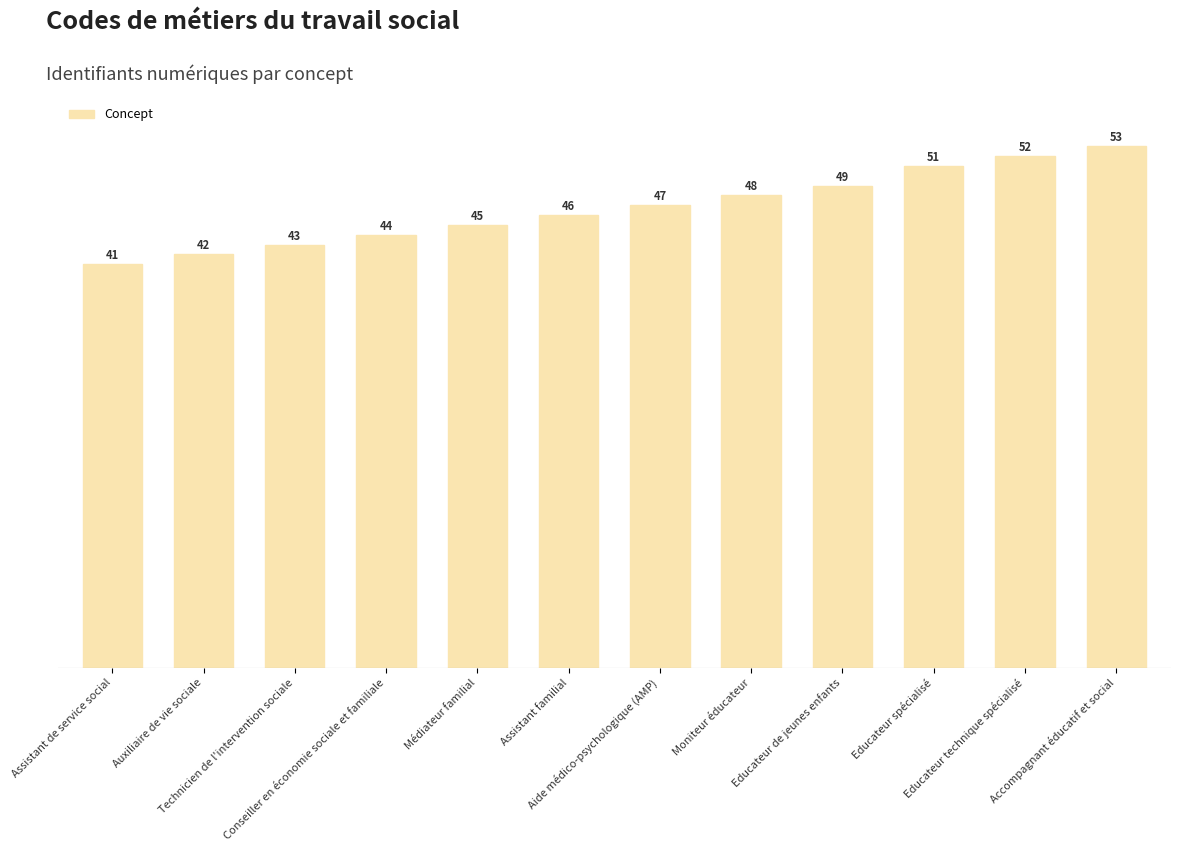

Reading left to right, transcribe all the data shown in this chart.

Assistant de service social=41	Auxiliaire de vie sociale=42	Technicien de l'intervention sociale=43	Conseiller en économie sociale et familiale=44	Médiateur familial=45	Assistant familial=46	Aide médico-psychologique (AMP)=47	Moniteur éducateur=48	Educateur de jeunes enfants=49	Educateur spécialisé=51	Educateur technique spécialisé=52	Accompagnant éducatif et social=53